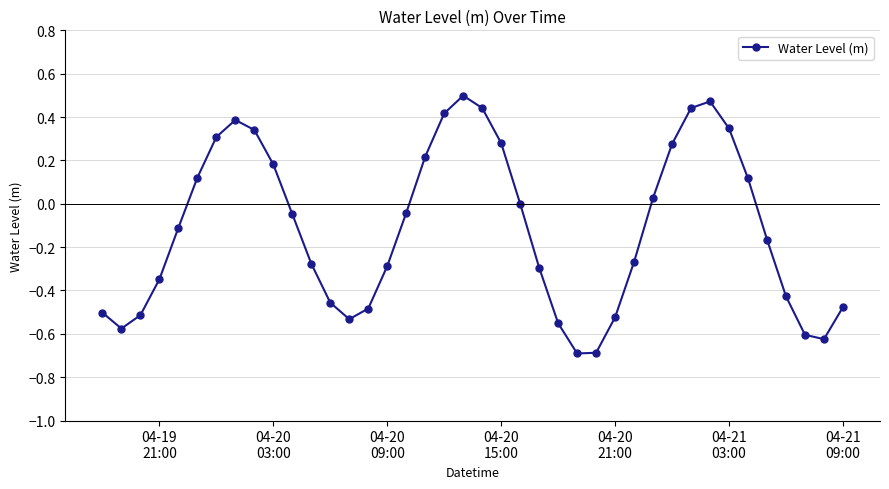

What is the smallest value displayed?

-0.7